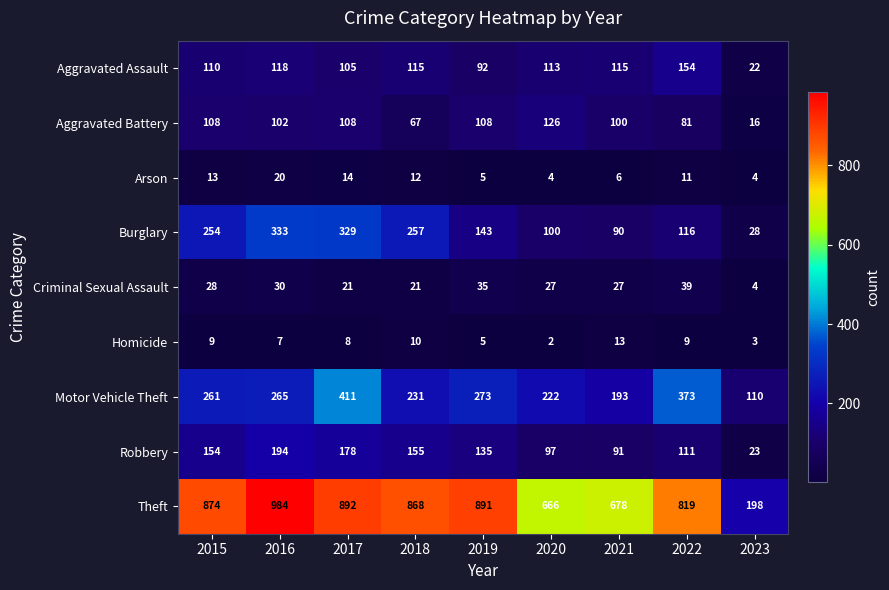

Which category has the highest value in the Theft series?

2016